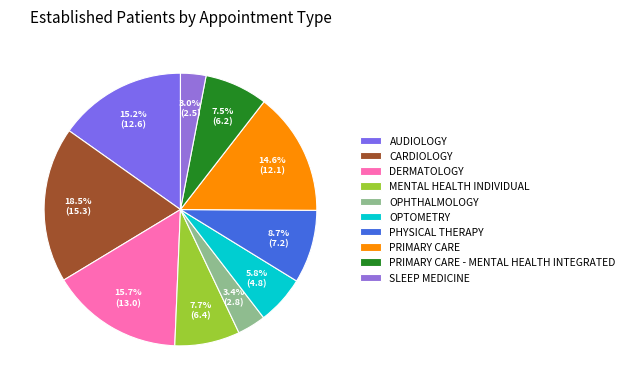

Combined, do OPTOMETRY and PRIMARY CARE account for over 50%?

No